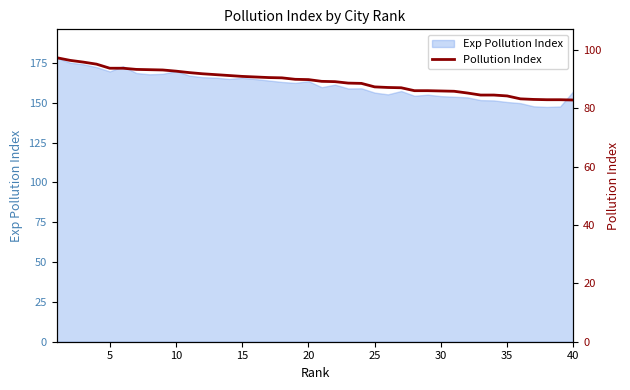

What is the minimum value shown in the chart?

82.9